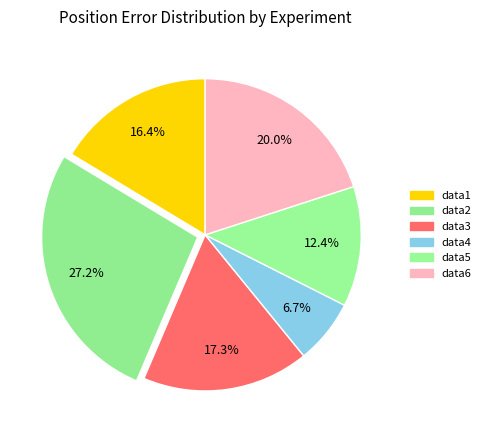

Count the number of slices in the pie.

6